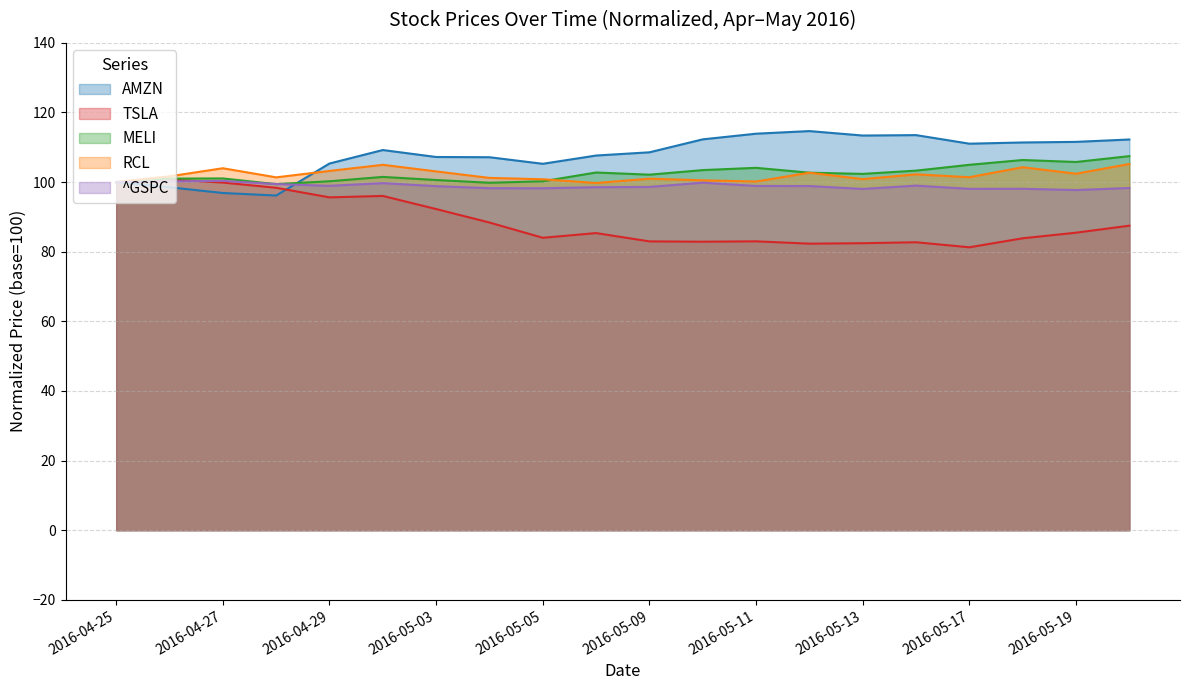

What is the sum of the TSLA values at 2016-05-04 and 2016-05-09?

171.3